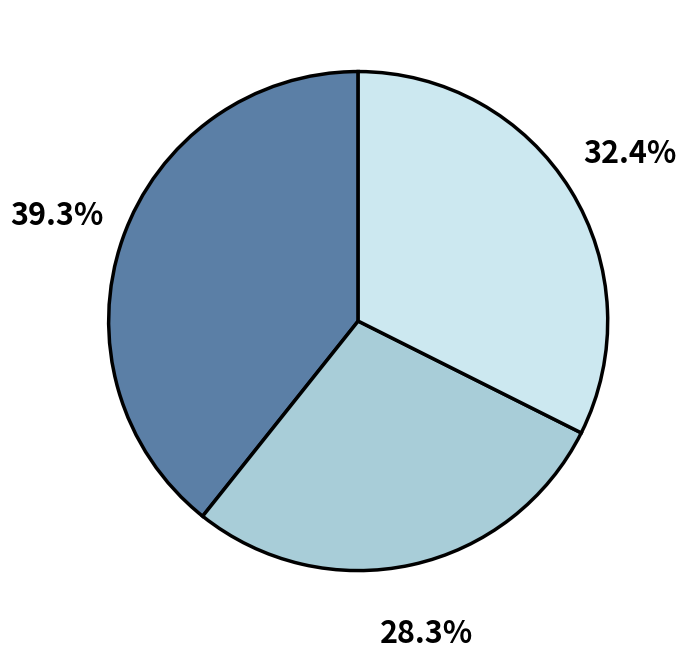

Is there any slice that represents more than half of the pie?

No